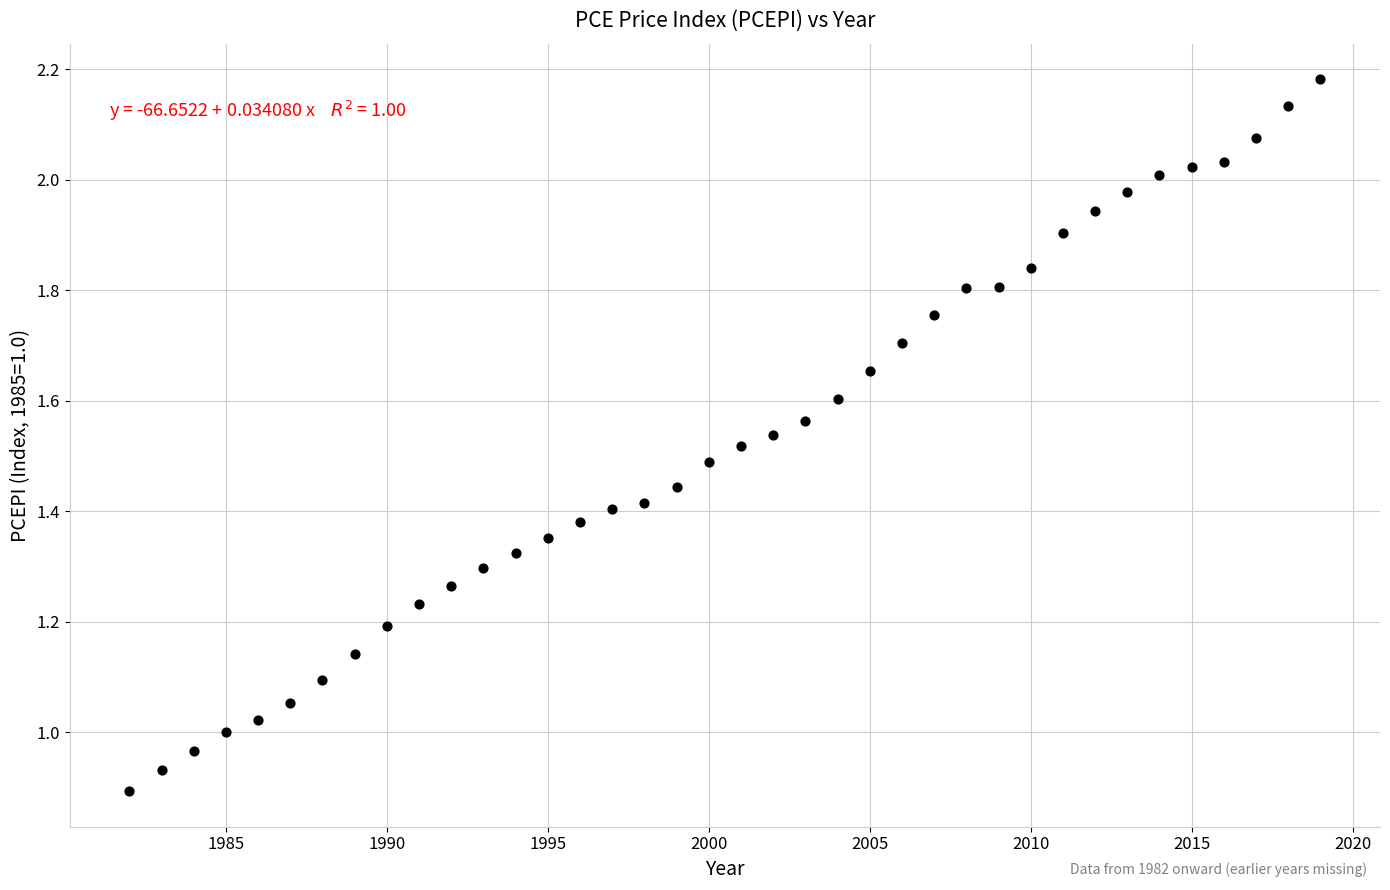

What is the range of X values (max minus min)?

37.0